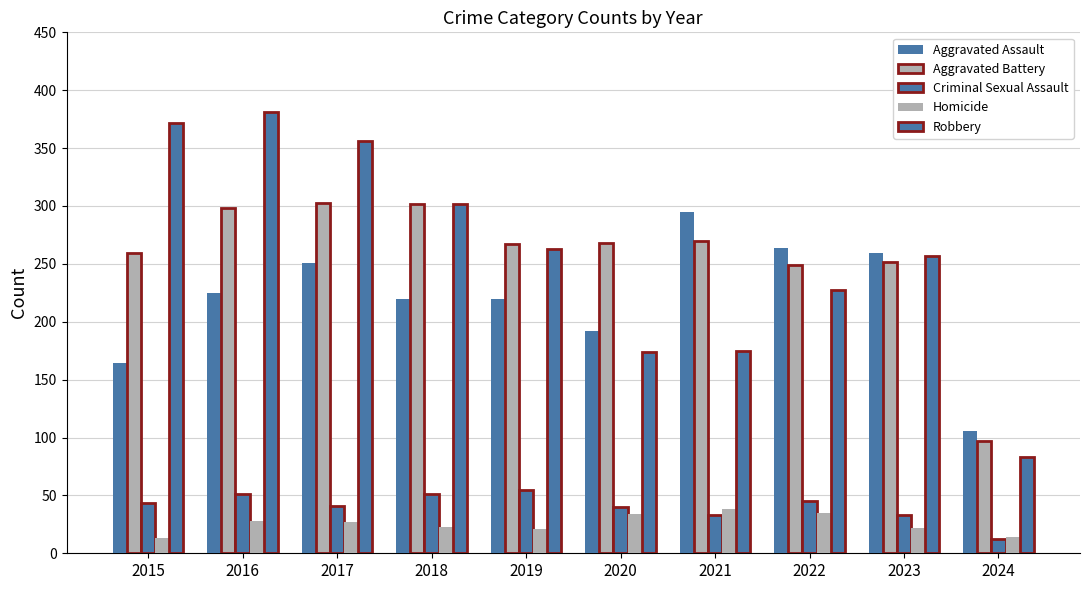

Are the bars horizontal?

No